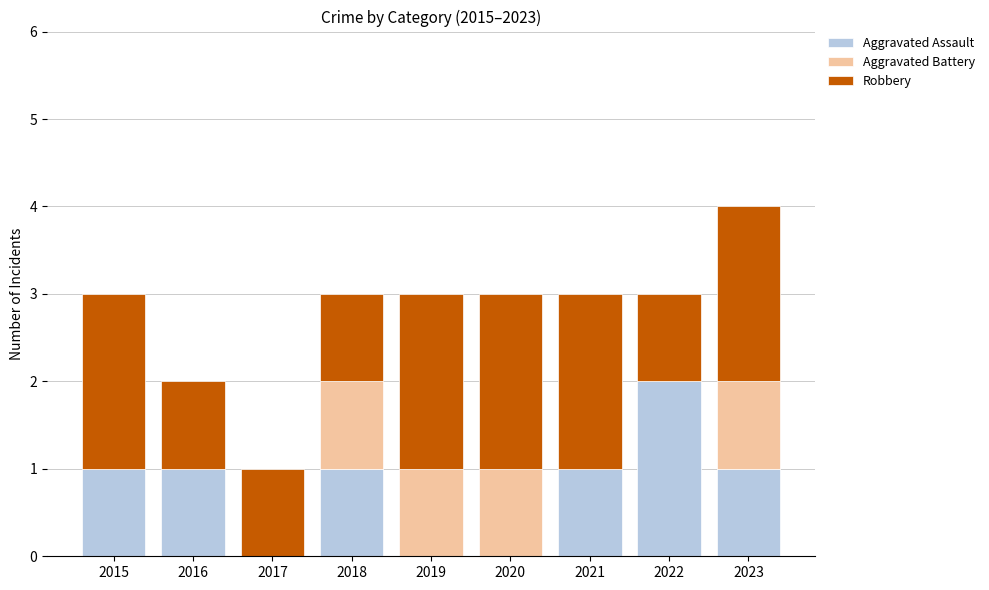

Is it true that Aggravated Assault equals 1 at 2018?

True